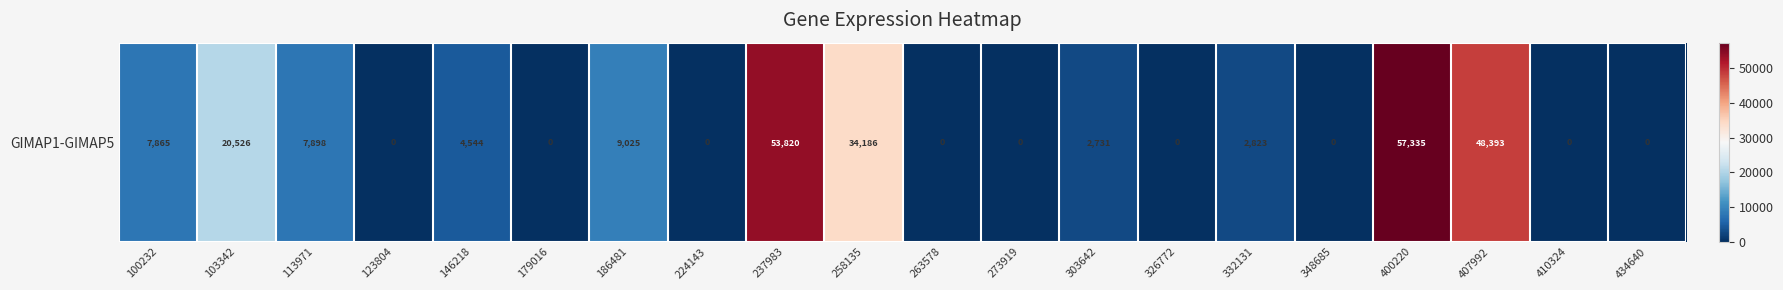

Read the value at 407992.

48393